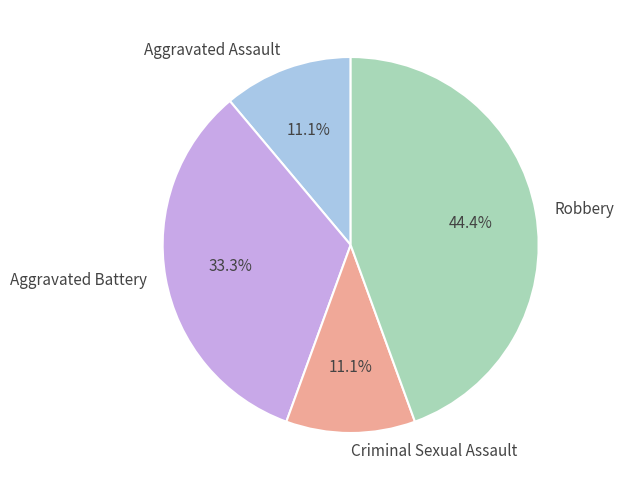

Is there any slice that represents more than half of the pie?

No